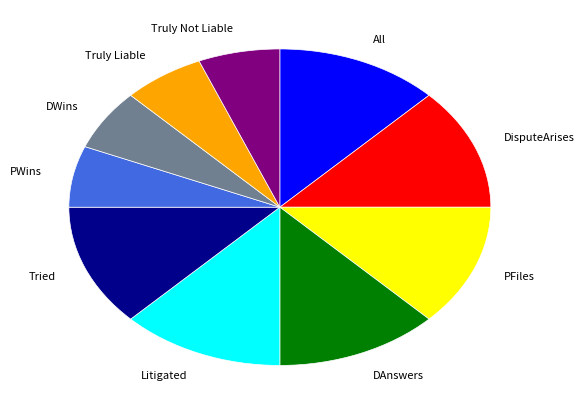

The Tried slice represents 12% of the pie. True or false?

True